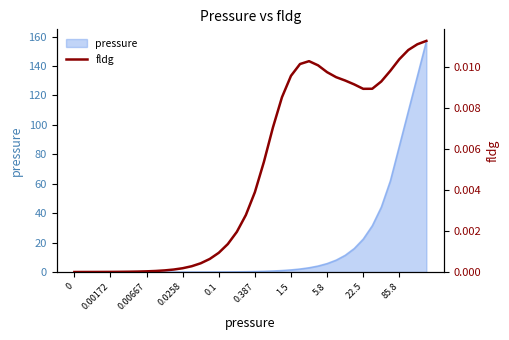

Where is pressure nearest to the value 78?

85.8